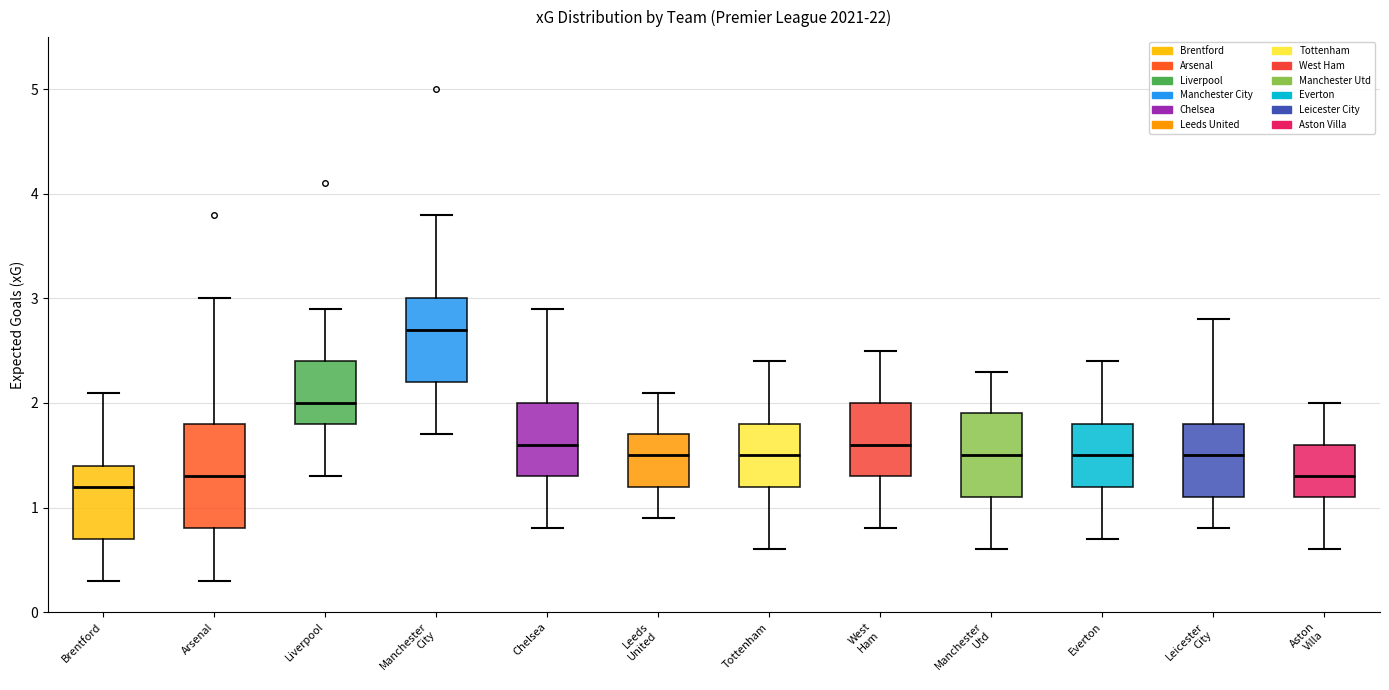

Where does the upper whisker of the box for Leeds United end on the y-axis? The values are not printed on the chart, so give them approximately, as read against the axis.

2.1